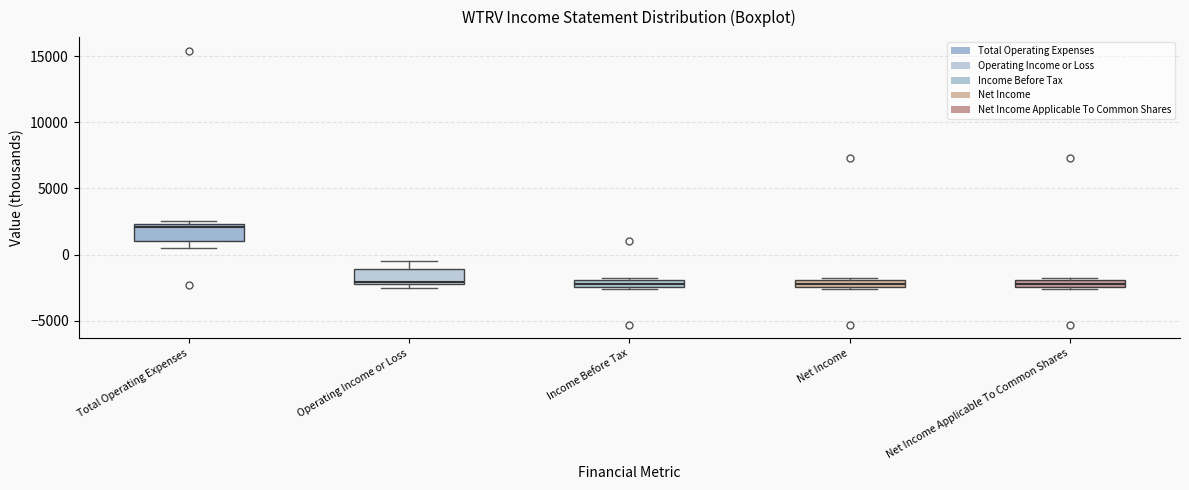

Where is the upper edge of the box for Net Income Applicable To Common Shares on the y-axis? The values are not printed on the chart, so give them approximately, as read against the axis.

-2000